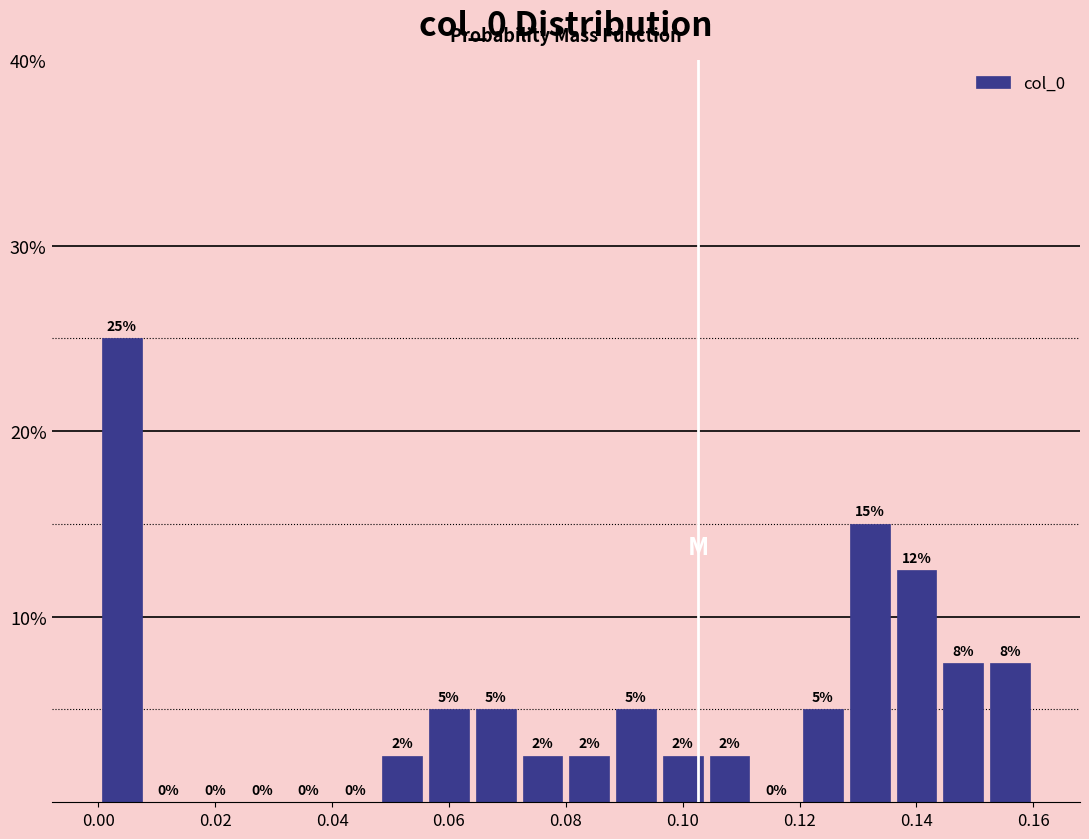

Over which range of the x-axis is the bar tallest?

0.000 to 0.008